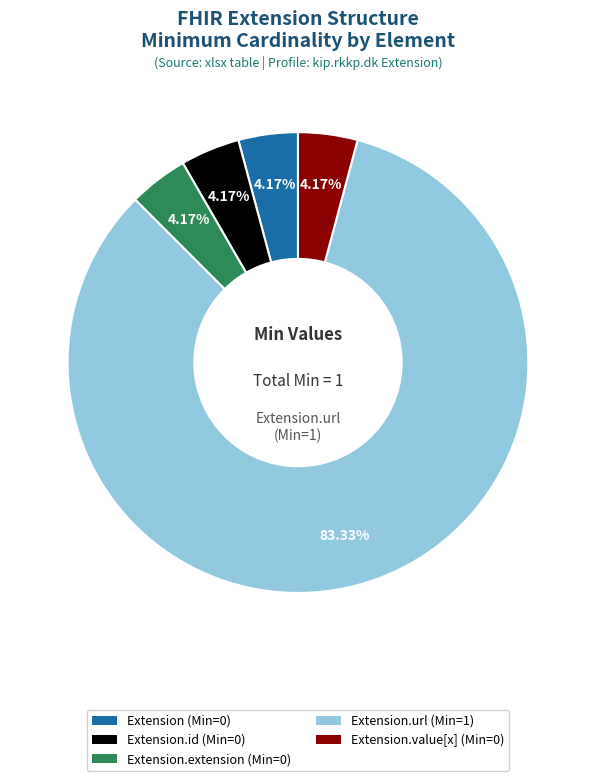

Is there any slice that represents more than half of the pie?

Yes